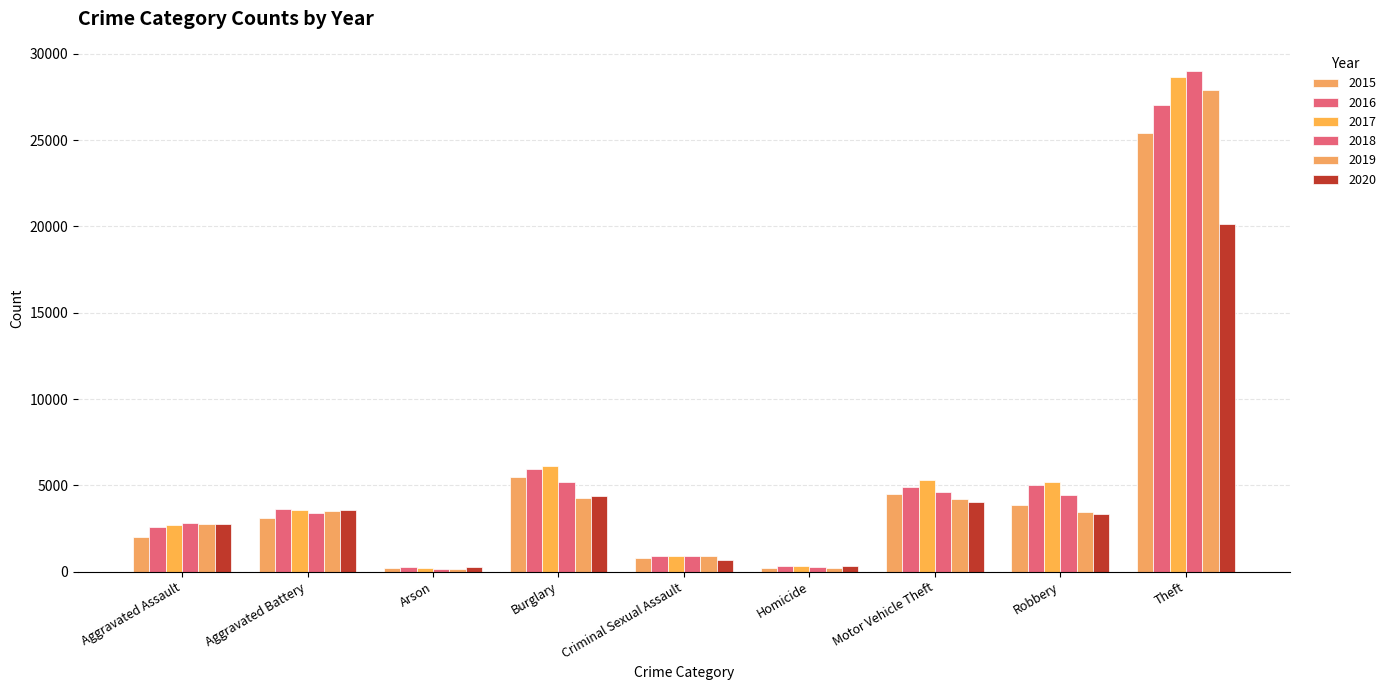

At Theft, list the series in order from largest to smallest.

2018, 2017, 2019, 2016, 2015, 2020